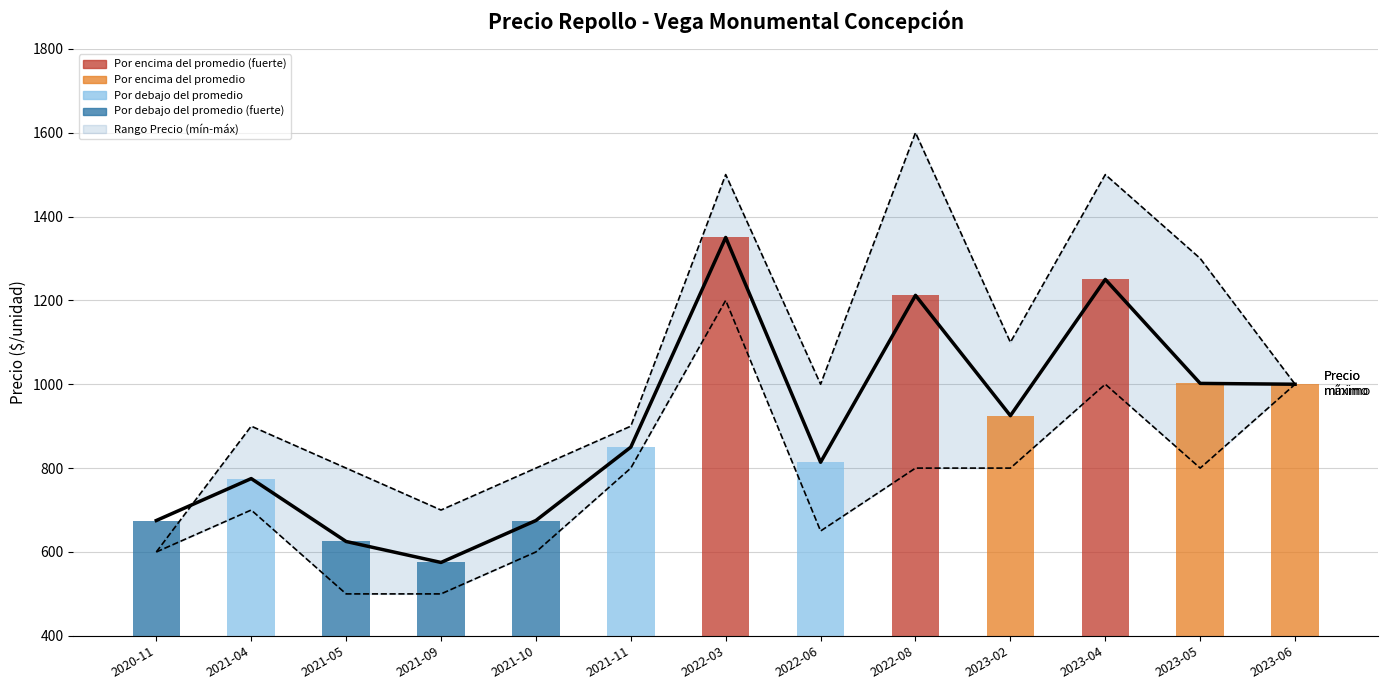

True or false: Precio mínimo has a value of 600 at 2020-11.

True